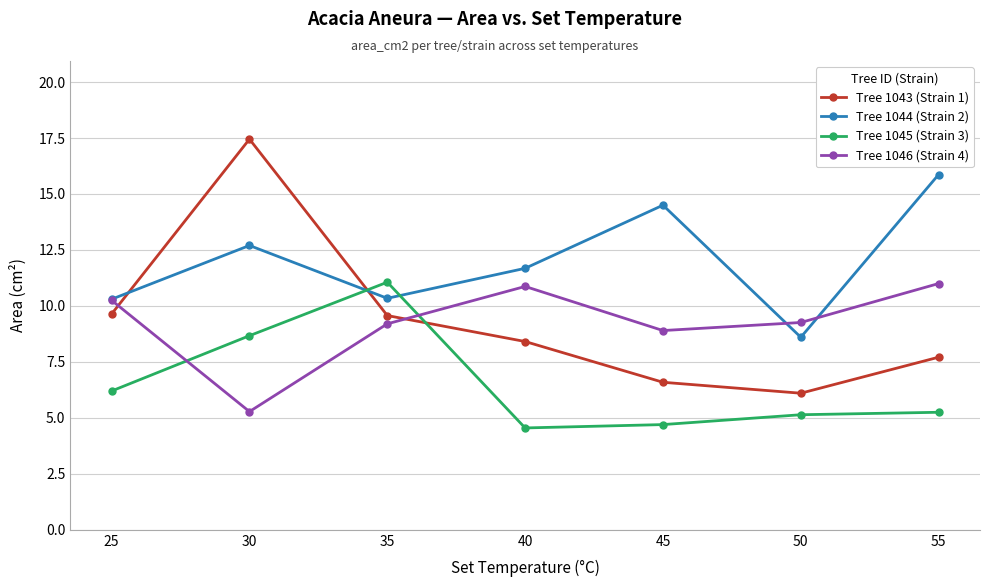

What is the spread (max minus min) of values at 35?

1.9